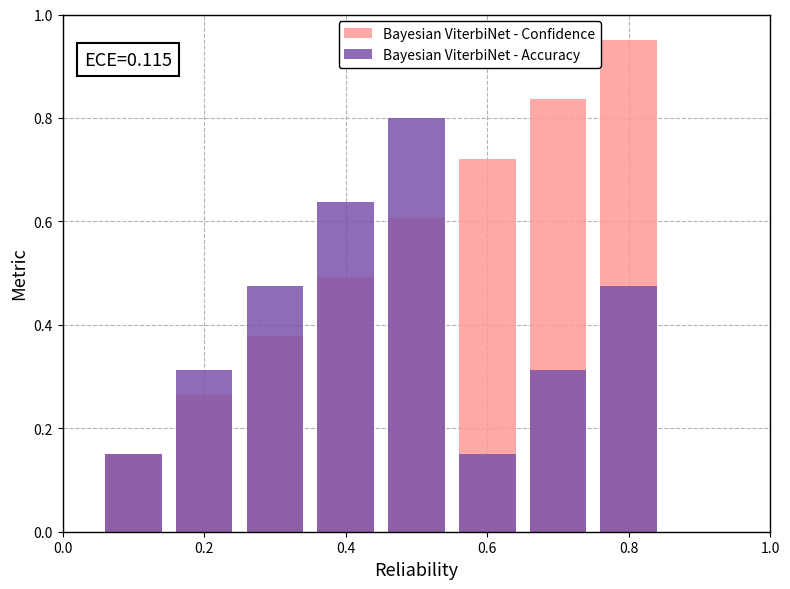

Rank the series at 0.2 from lowest to highest value.

Bayesian ViterbiNet - Confidence, Bayesian ViterbiNet - Accuracy